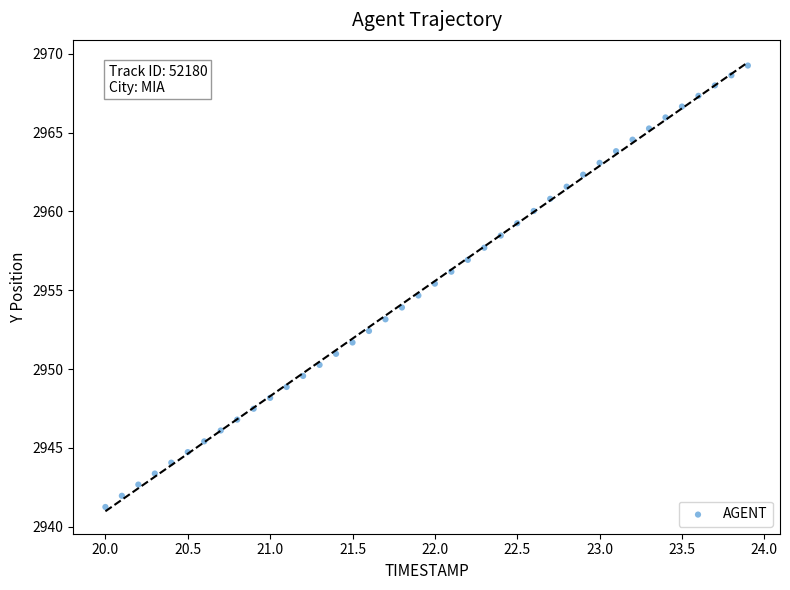

What is the range of Y values (max minus min)?

28.0